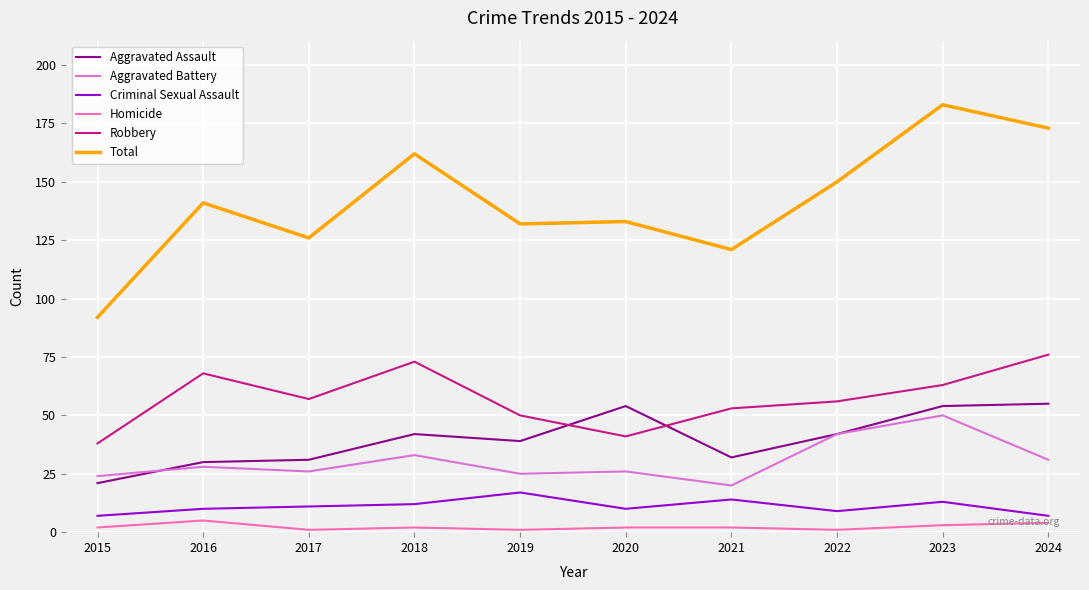

Is it true that Total equals 59 at 2024?

False